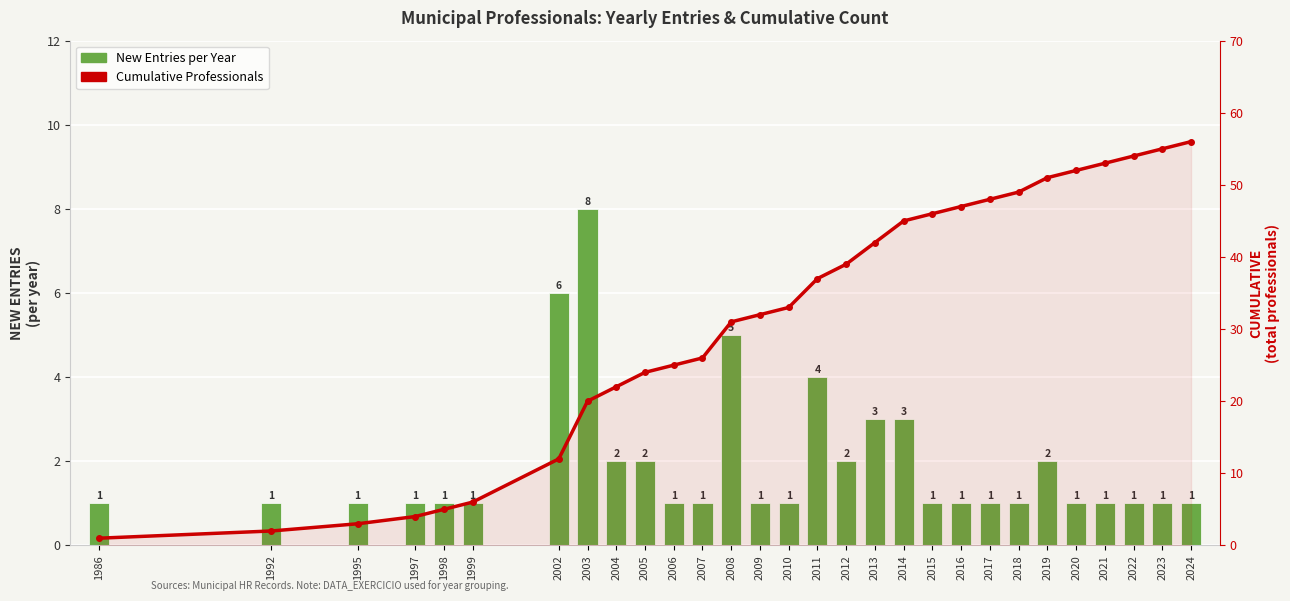

What is the total value across all series at 2016?

48